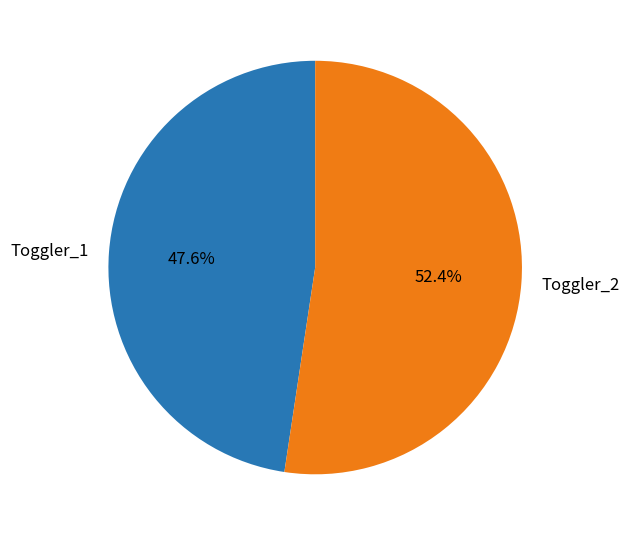

How many slices are in this pie chart?

2